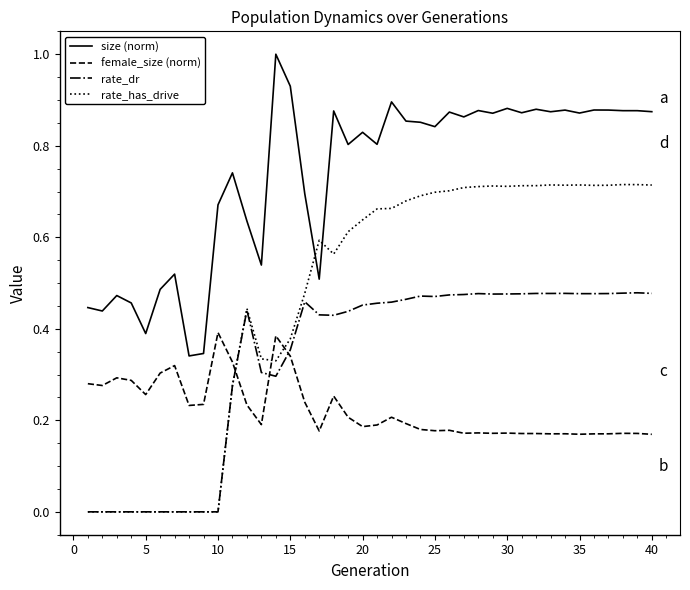

At how many categories does at least one series exceed 0?

40